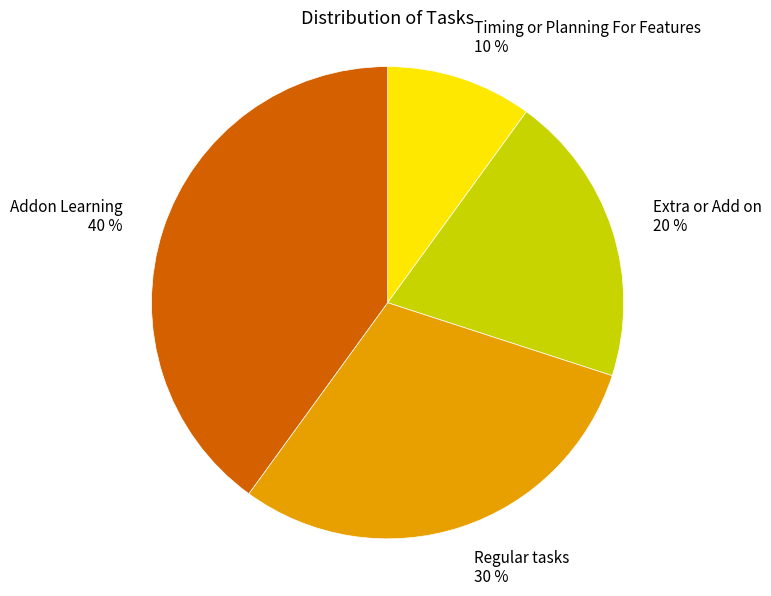

Is Timing or Planning For Features the majority of the pie?

No